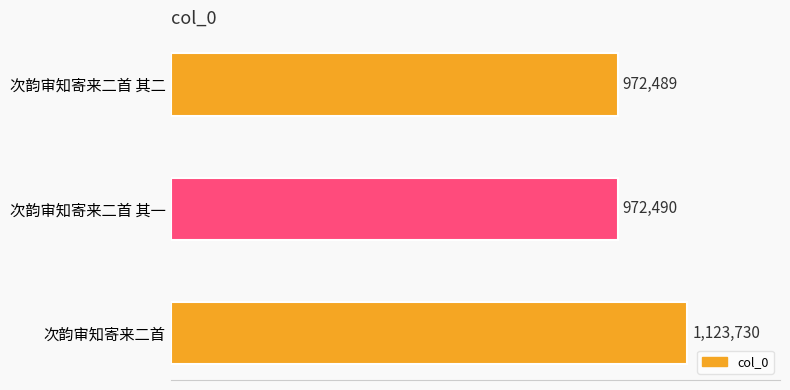

Rank the categories by value from highest to lowest.

次韵审知寄来二首, 次韵审知寄来二首 其一, 次韵审知寄来二首 其二